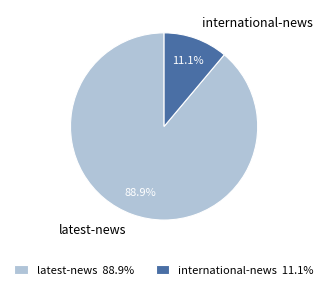

Between international-news and latest-news, which is larger?

latest-news